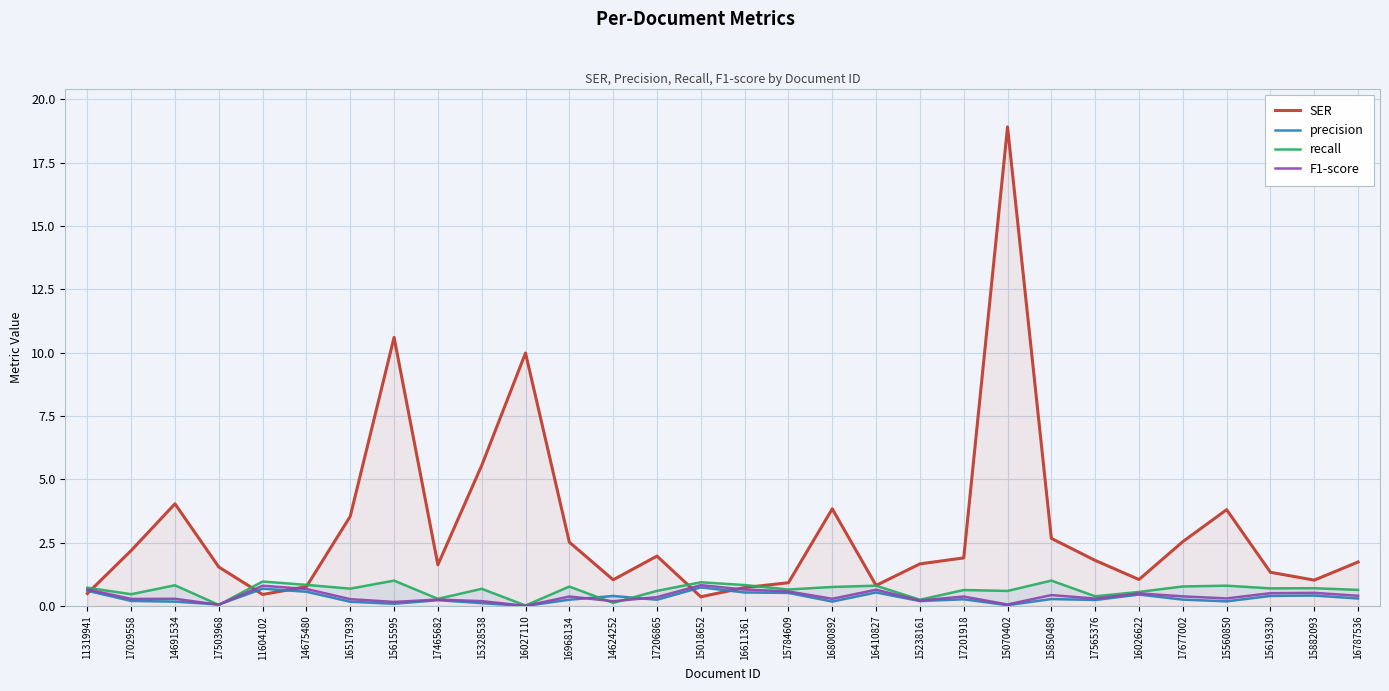

Reading left to right, transcribe all the data shown in this chart.

SER: 0.5	2.2	4.0	1.5	0.5	0.8	3.5	10.6	1.6	5.5	10.0	2.5	1.0	2.0	0.4	0.7	0.9	3.8	0.8	1.7	1.9	18.9	2.7	1.8	1.0	2.5	3.8	1.3	1.0	1.7
precision: 0.6	0.2	0.2	0.1	0.7	0.6	0.2	0.1	0.2	0.1	0.0	0.2	0.4	0.2	0.7	0.5	0.5	0.2	0.5	0.2	0.3	0.0	0.3	0.2	0.4	0.2	0.2	0.4	0.4	0.3
recall: 0.7	0.5	0.8	0.0	1.0	0.8	0.7	1.0	0.3	0.7	0.0	0.8	0.1	0.6	0.9	0.8	0.6	0.8	0.8	0.2	0.6	0.6	1.0	0.4	0.6	0.8	0.8	0.7	0.7	0.6
F1-score: 0.7	0.3	0.3	0.0	0.8	0.7	0.3	0.2	0.3	0.2	0.0	0.4	0.2	0.3	0.8	0.6	0.6	0.3	0.6	0.2	0.4	0.1	0.4	0.3	0.5	0.4	0.3	0.5	0.5	0.4